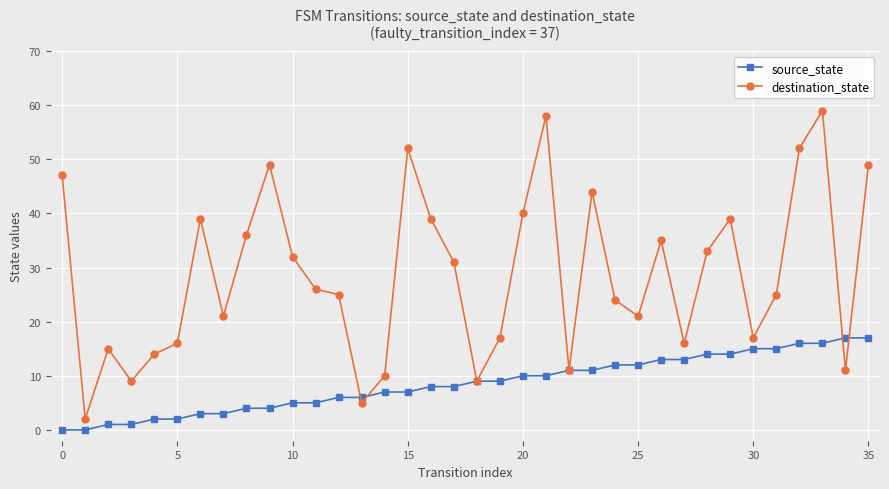

Rank the series by their maximum value, from lowest to highest.

source_state, destination_state